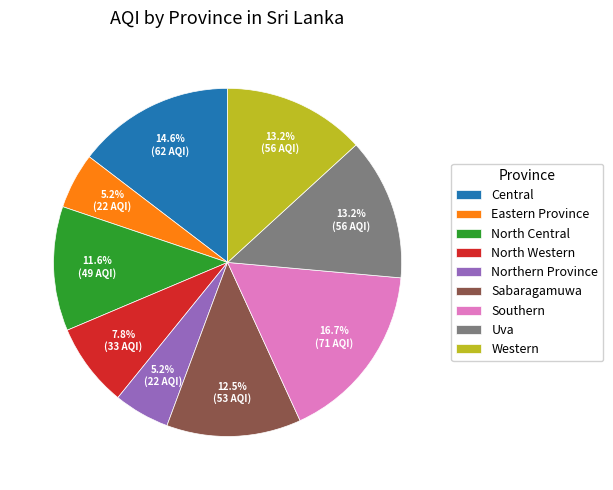

Between Uva and North Central, which is larger?

Uva